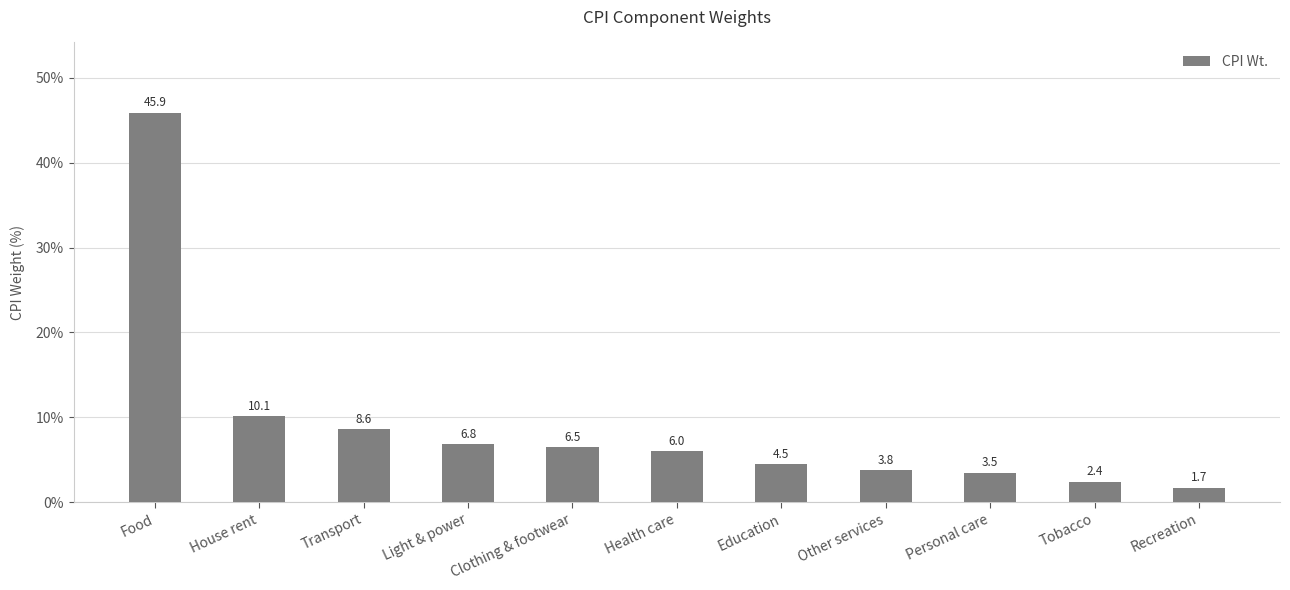

Read the value at Light & power.

6.8